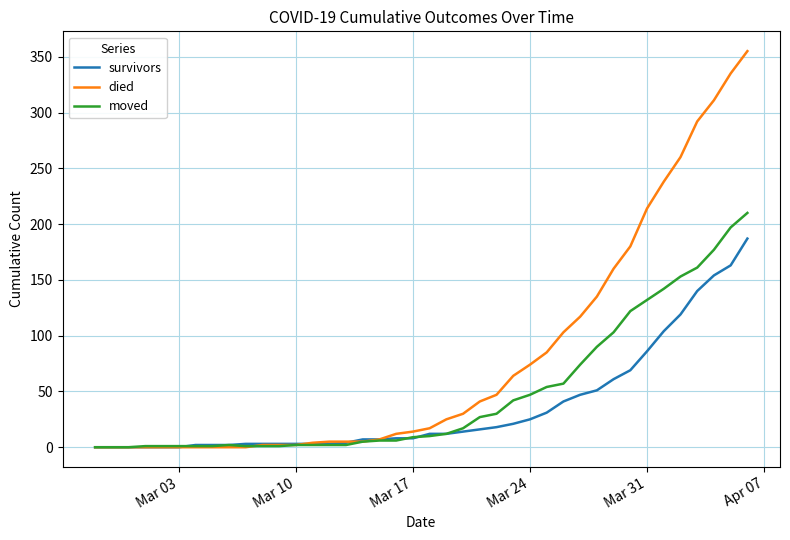

Which series has the widest spread of values?

died